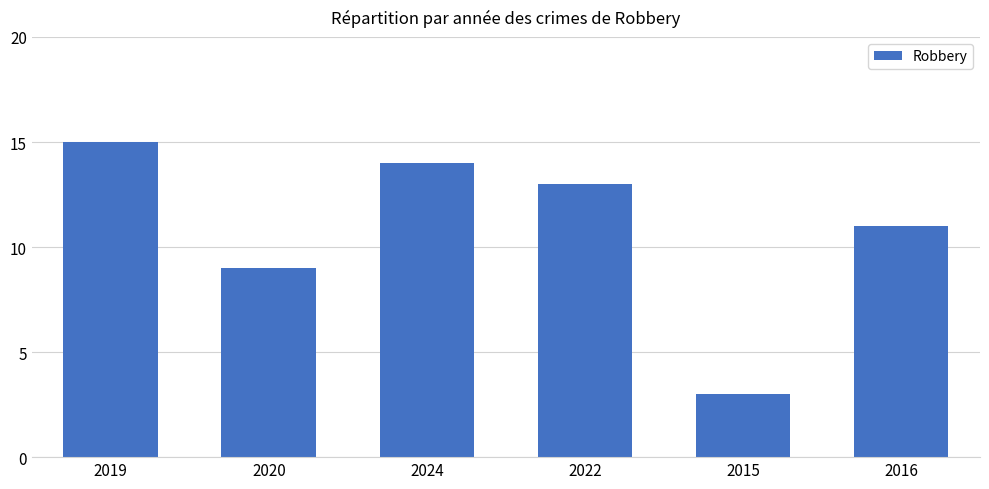

Does the chart contain any negative values?

No